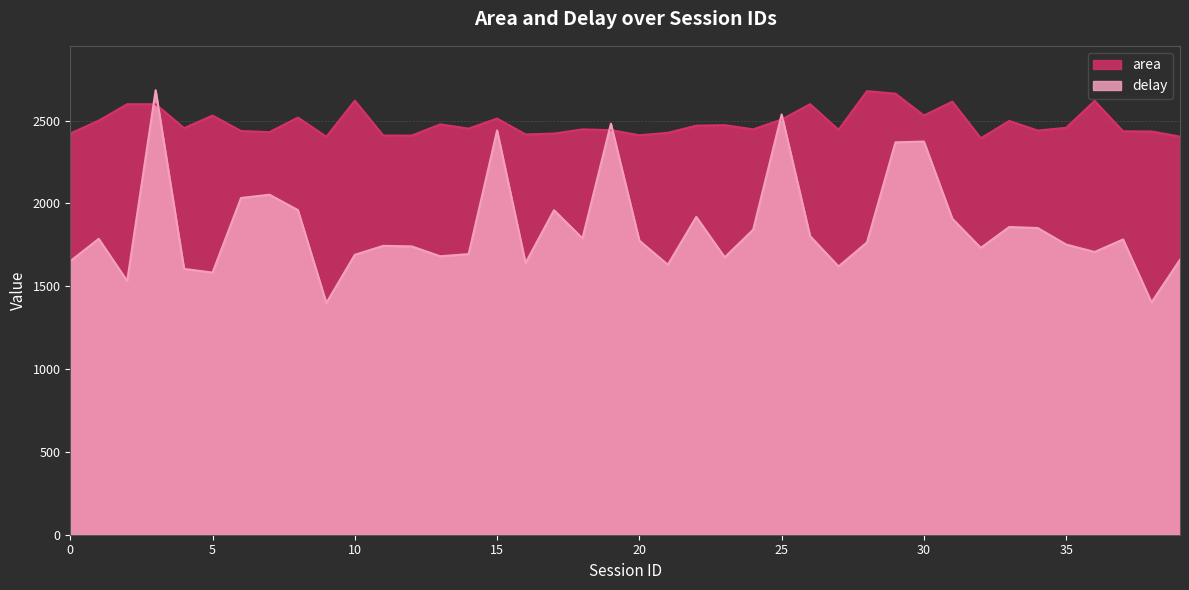

List the labels in order of area value, largest first.

28, 29, 10, 36, 31, 26, 2, 3, 30, 5, 8, 15, 25, 1, 33, 13, 23, 22, 35, 4, 14, 24, 18, 27, 19, 34, 6, 37, 38, 7, 21, 0, 17, 16, 20, 11, 12, 39, 9, 32